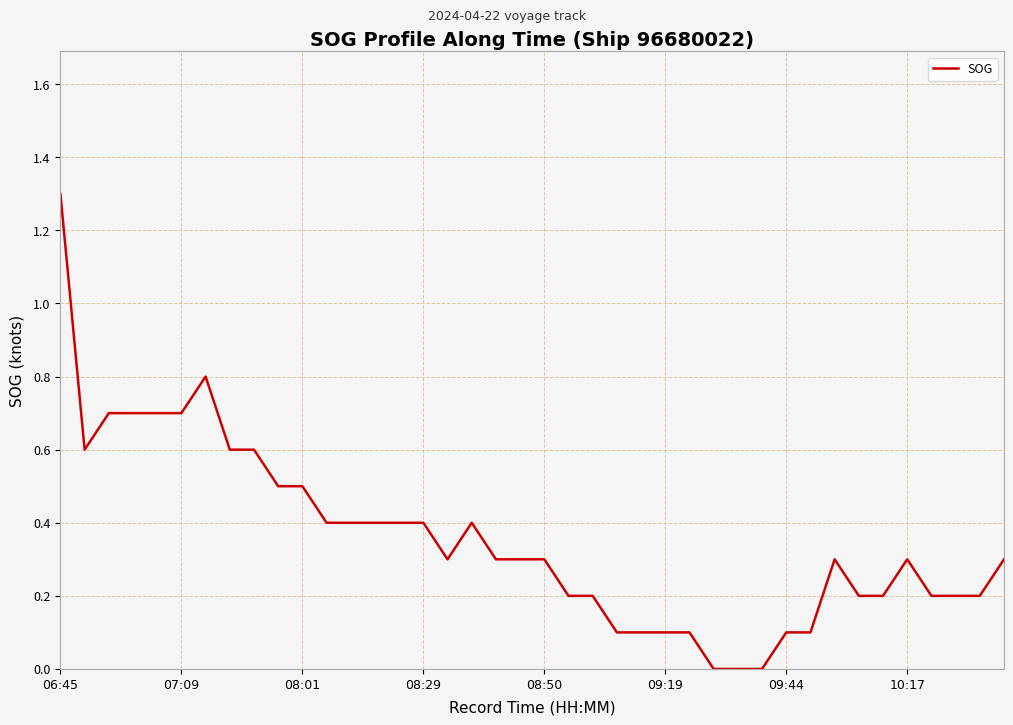

How many lines are shown in the chart?

1